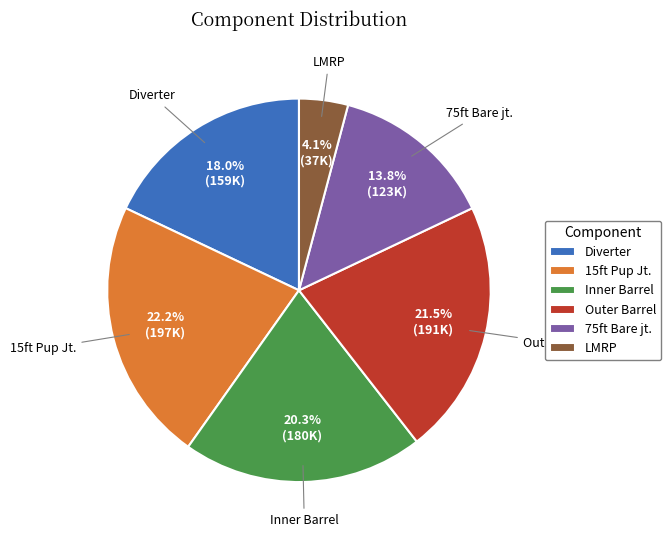

How many segments does this pie chart have?

6